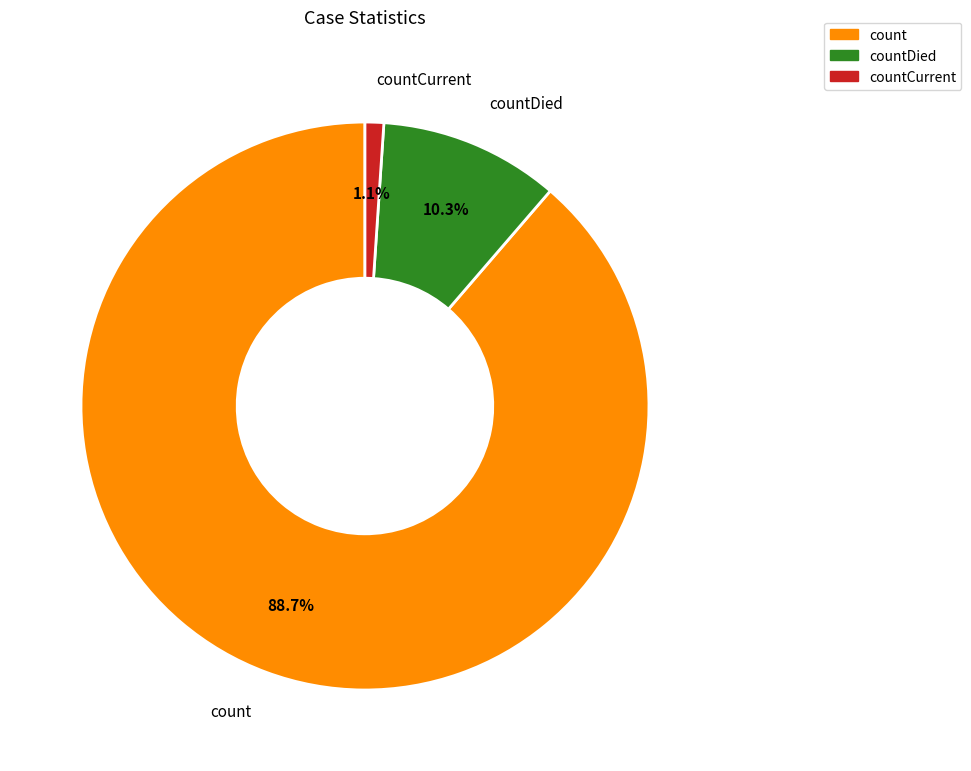

Is it true that countCurrent is 1% of the pie?

True